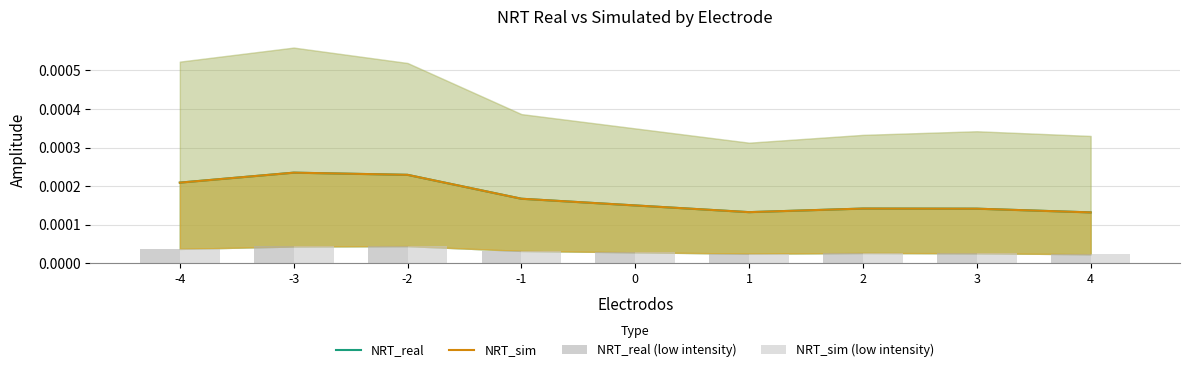

True or false: NRT_real (low intensity) has a value of 0.0 at 2.

False